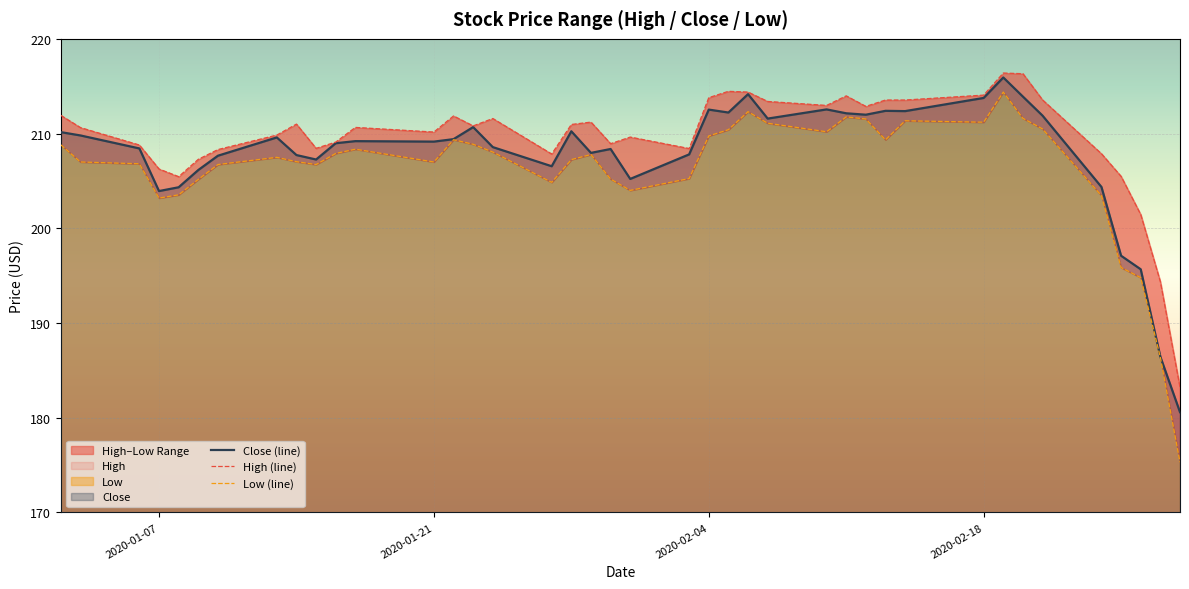

Is it true that Close (line) equals 108.6 at 2020-02-04?

False